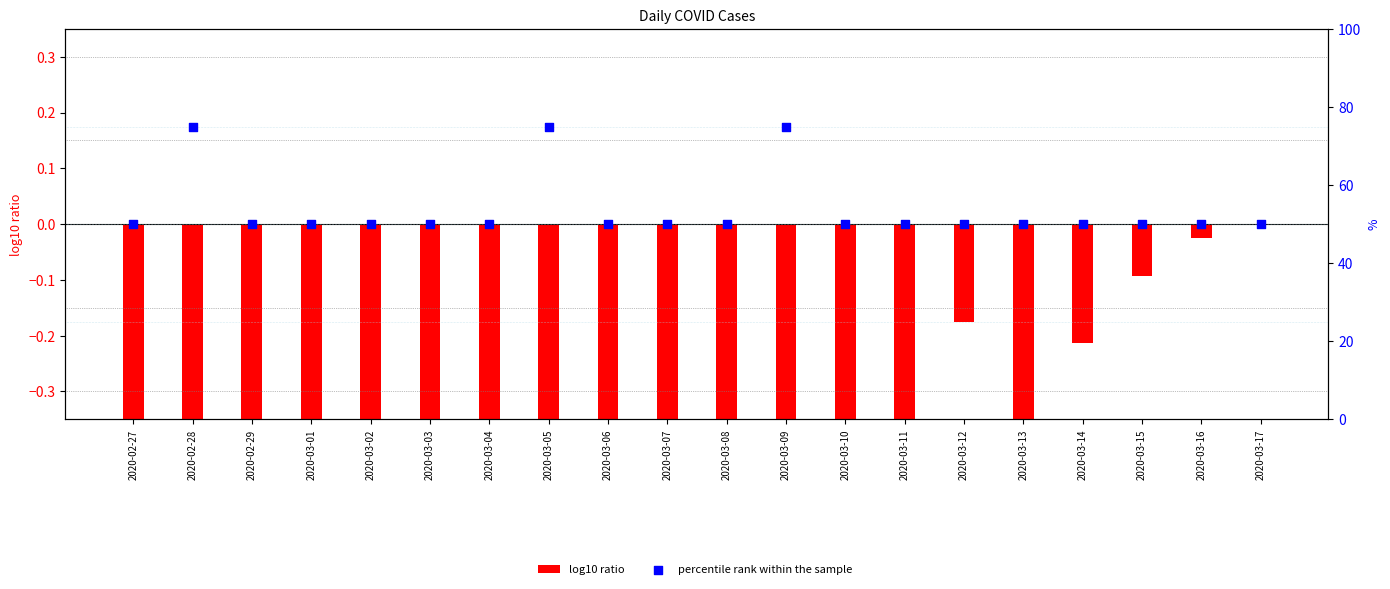

What is the total value across all series at 2020-03-02?

48.4